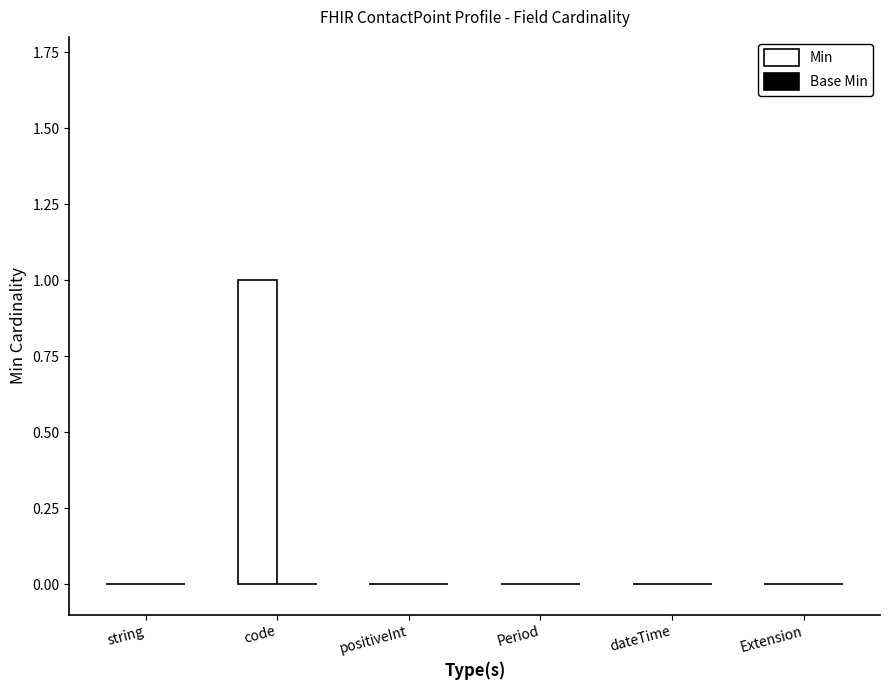

Reading left to right, extract all data points from this chart.

string=0	code=1	positiveInt=0	Period=0	dateTime=0	Extension=0